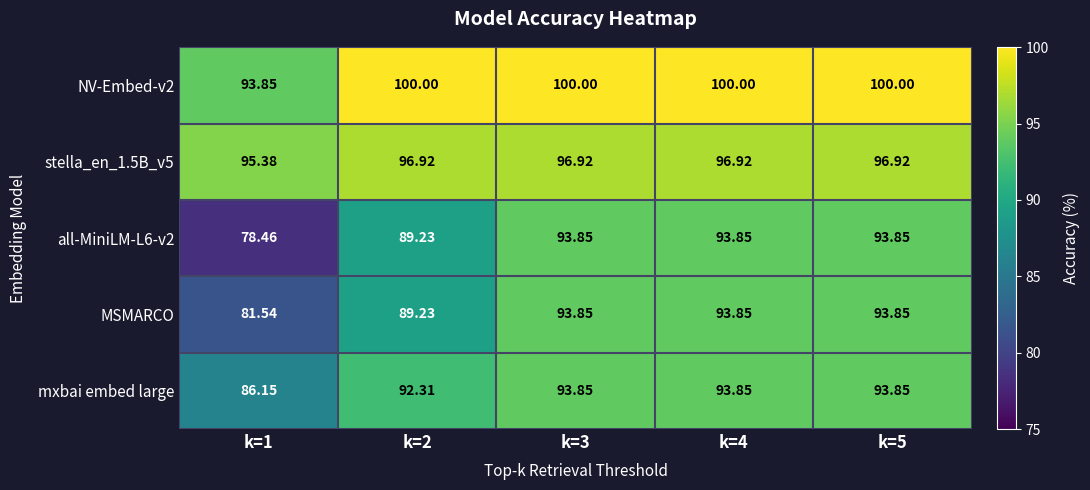

Is the value of MSMARCO at k=5 greater than the value of NV-Embed-v2 at k=4?

No